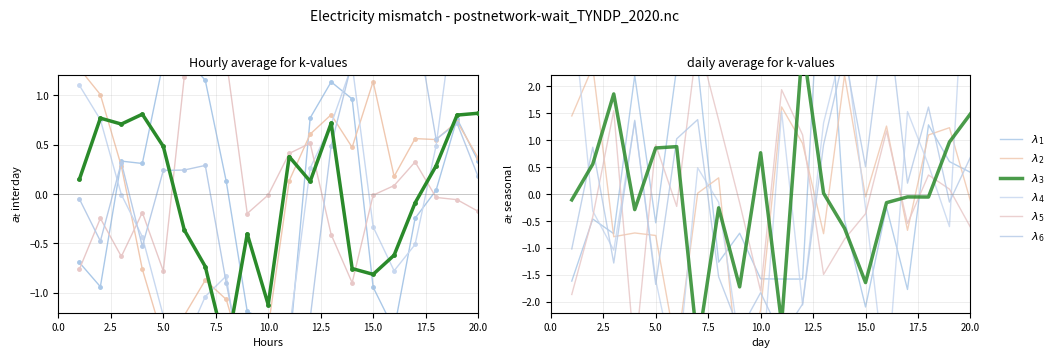

Where is $\lambda_2$ nearest to the value 0?

15.0